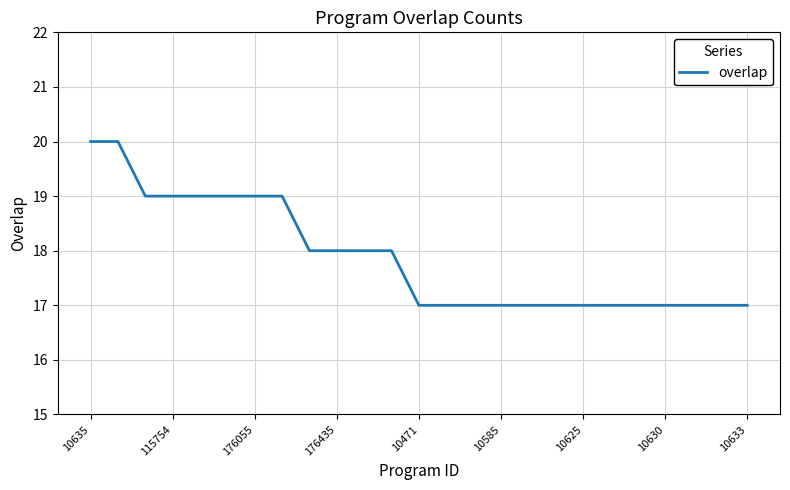

What is the maximum value shown in the chart?

20